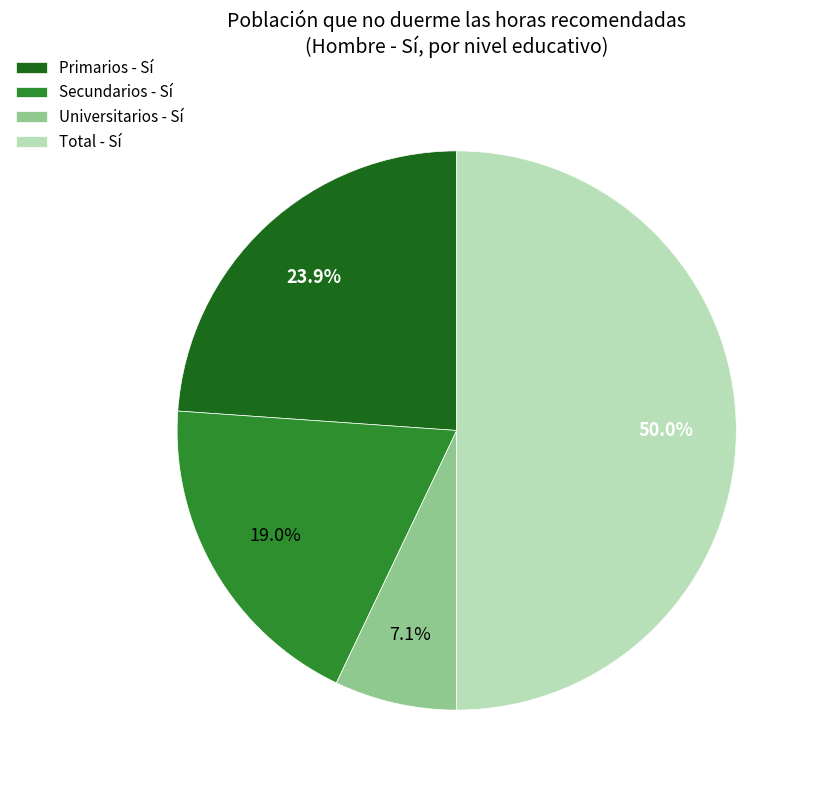

Is it true that Primarios - Sí is 24% of the pie?

True